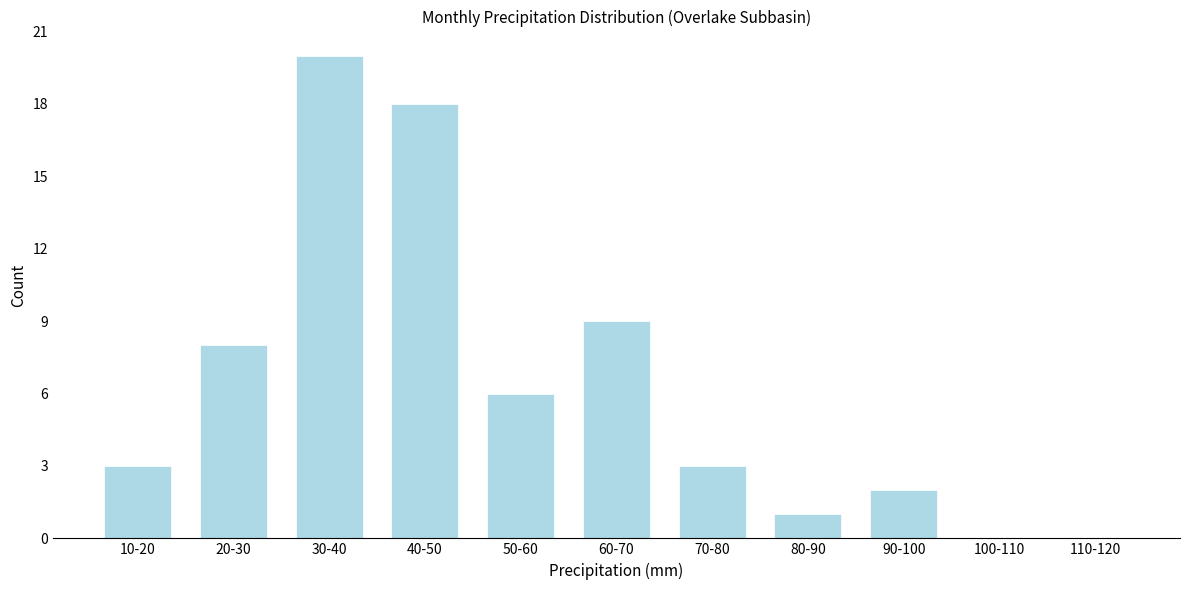

Reading left to right, extract all data points from this chart.

10-20=3	20-30=8	30-40=20	40-50=18	50-60=6	60-70=9	70-80=3	80-90=1	90-100=2	100-110=0	110-120=0